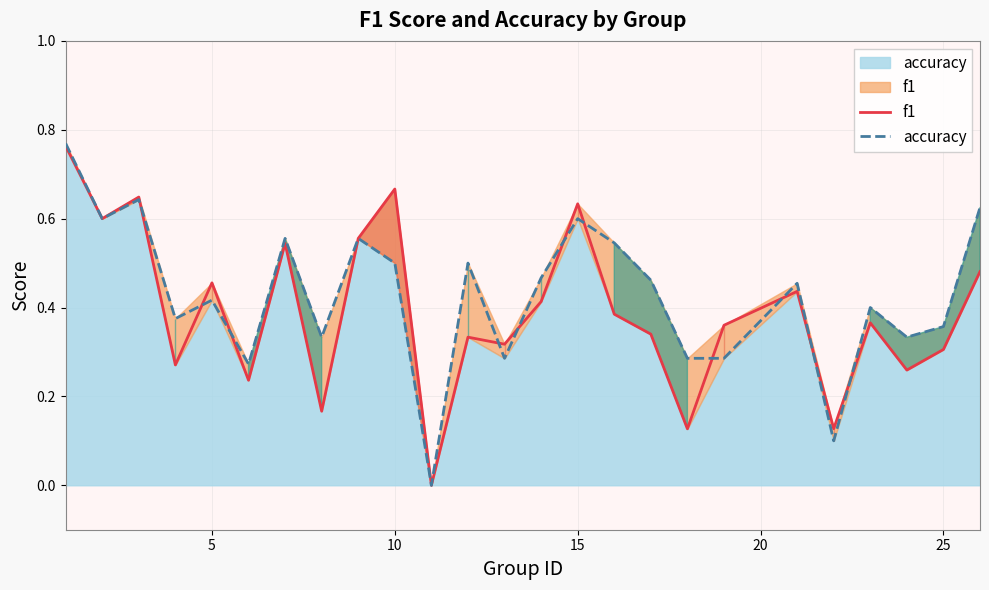

After their last crossing, which series has the higher values: accuracy or f1?

accuracy